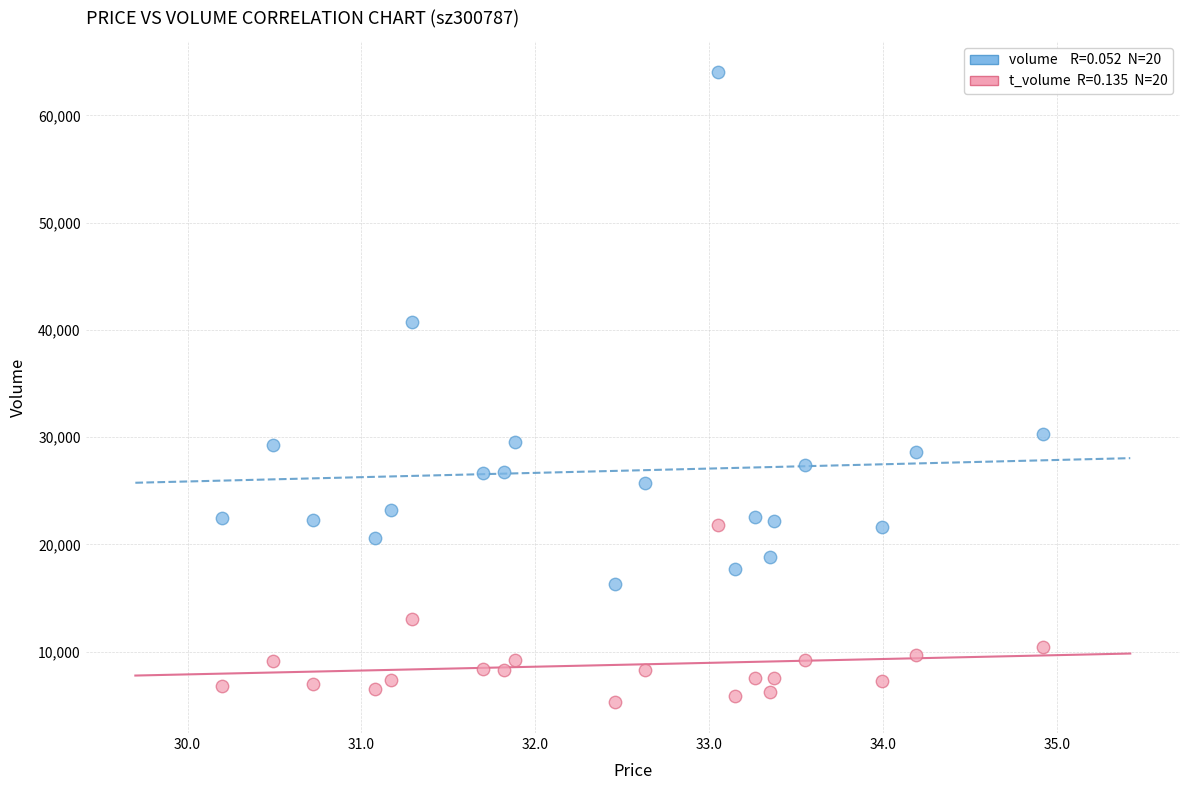

Across all series, what Y value is closest to 34673?

30279